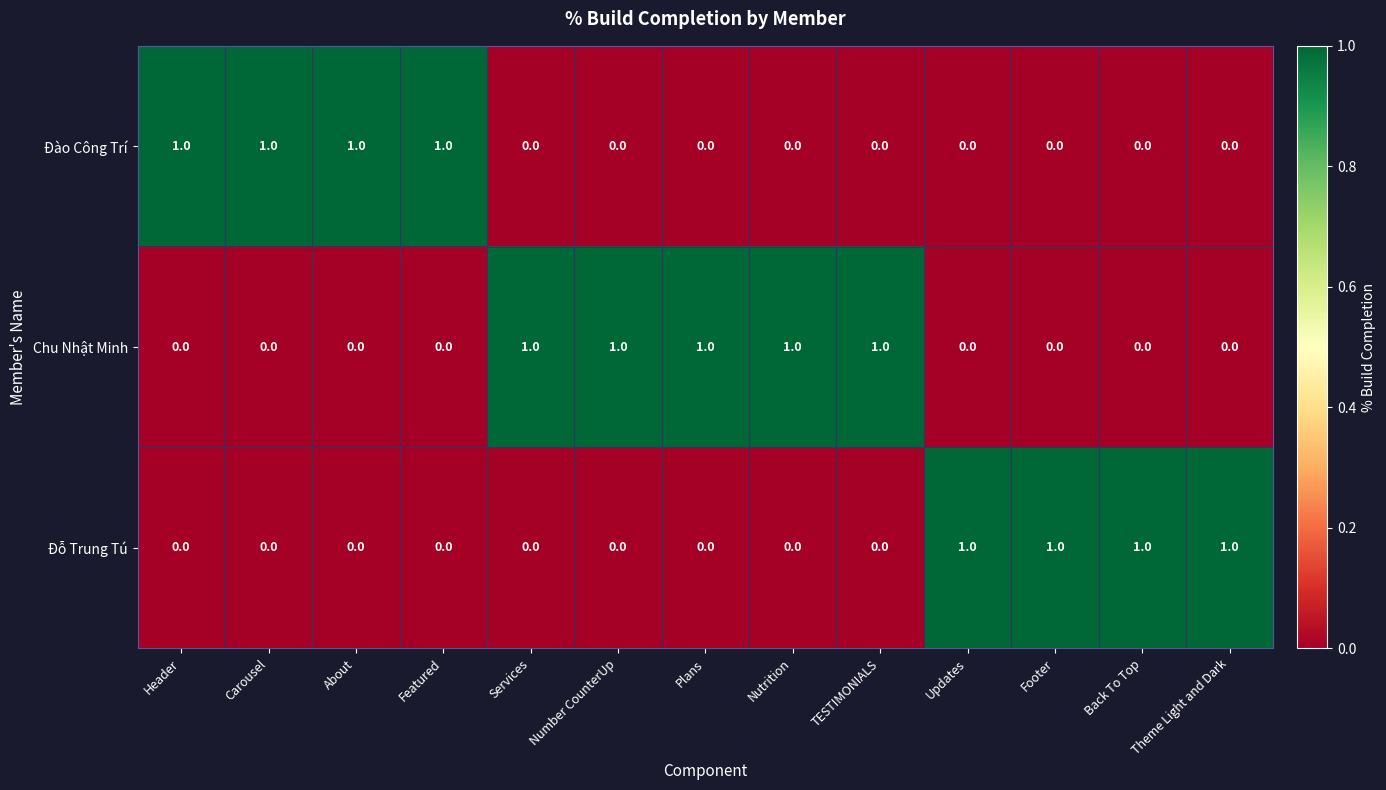

Which series has the largest total across all categories?

Chu Nhật Minh